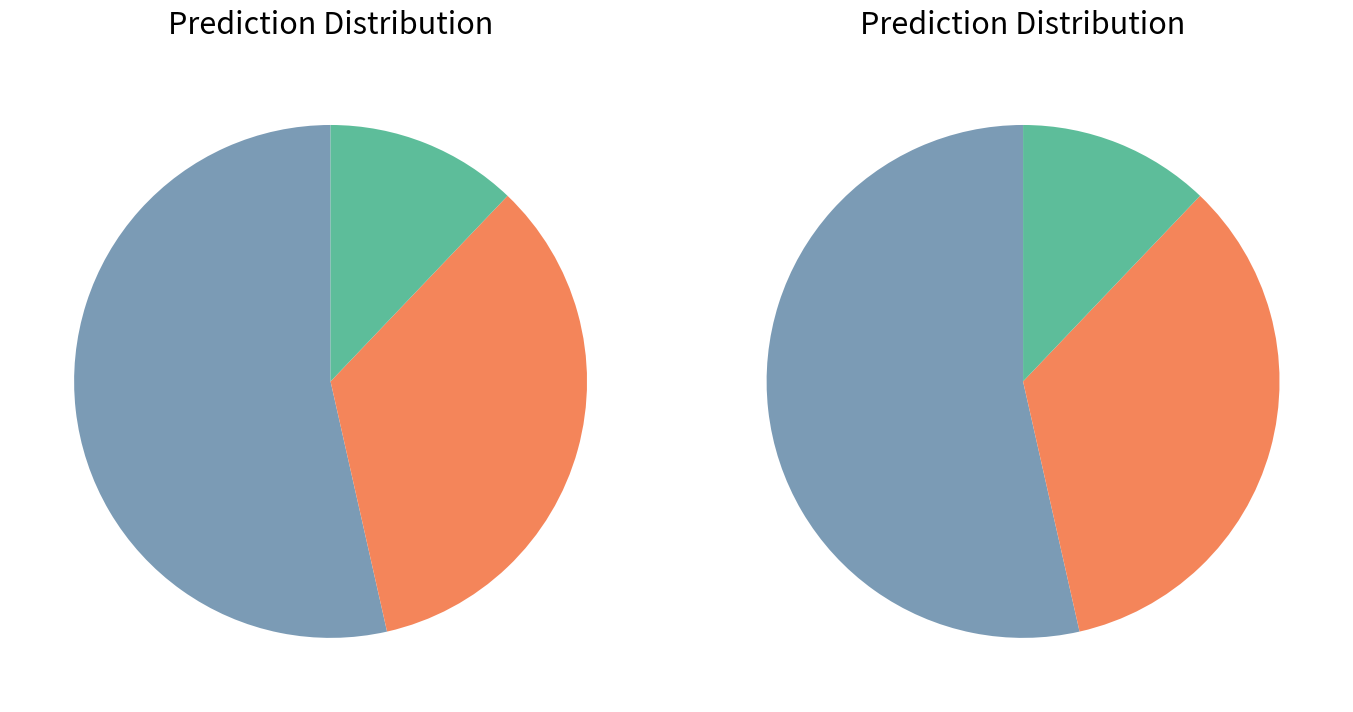

To the nearest percent, what portion does FRAME1.1 represent?

54%